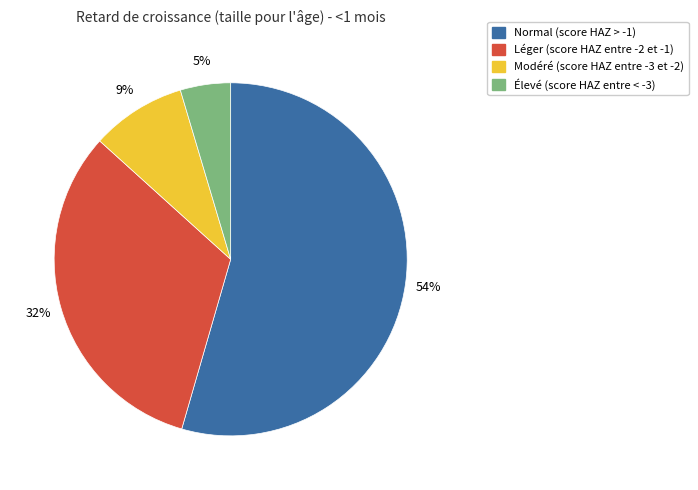

Is the sum of Élevé (score HAZ entre < -3) and Normal (score HAZ > -1) greater than half?

Yes